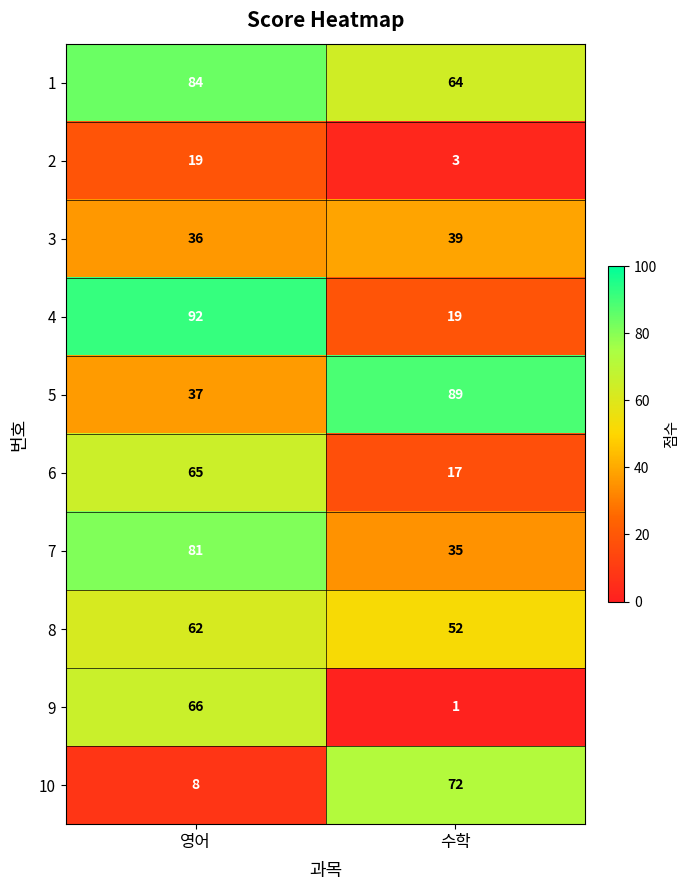

What is the greatest value displayed?

92